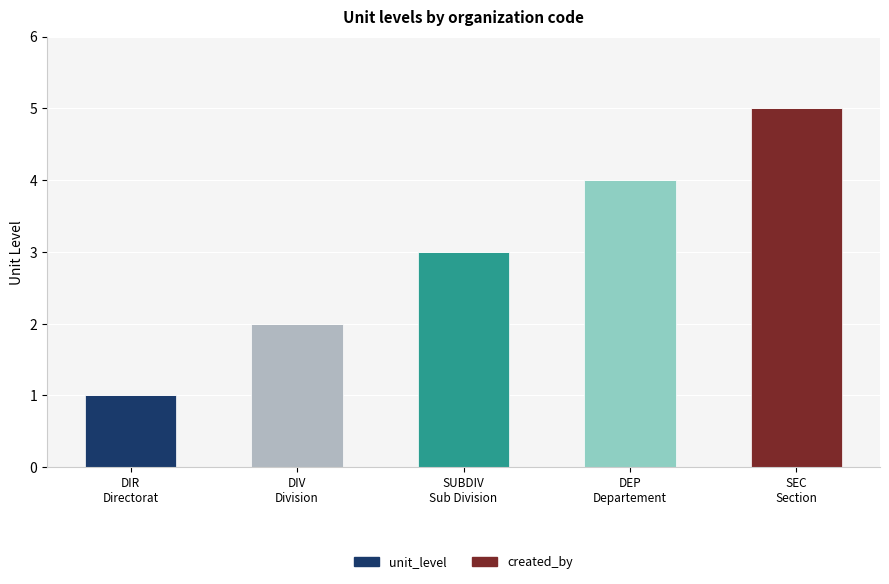

What is the maximum value shown in the chart?

5